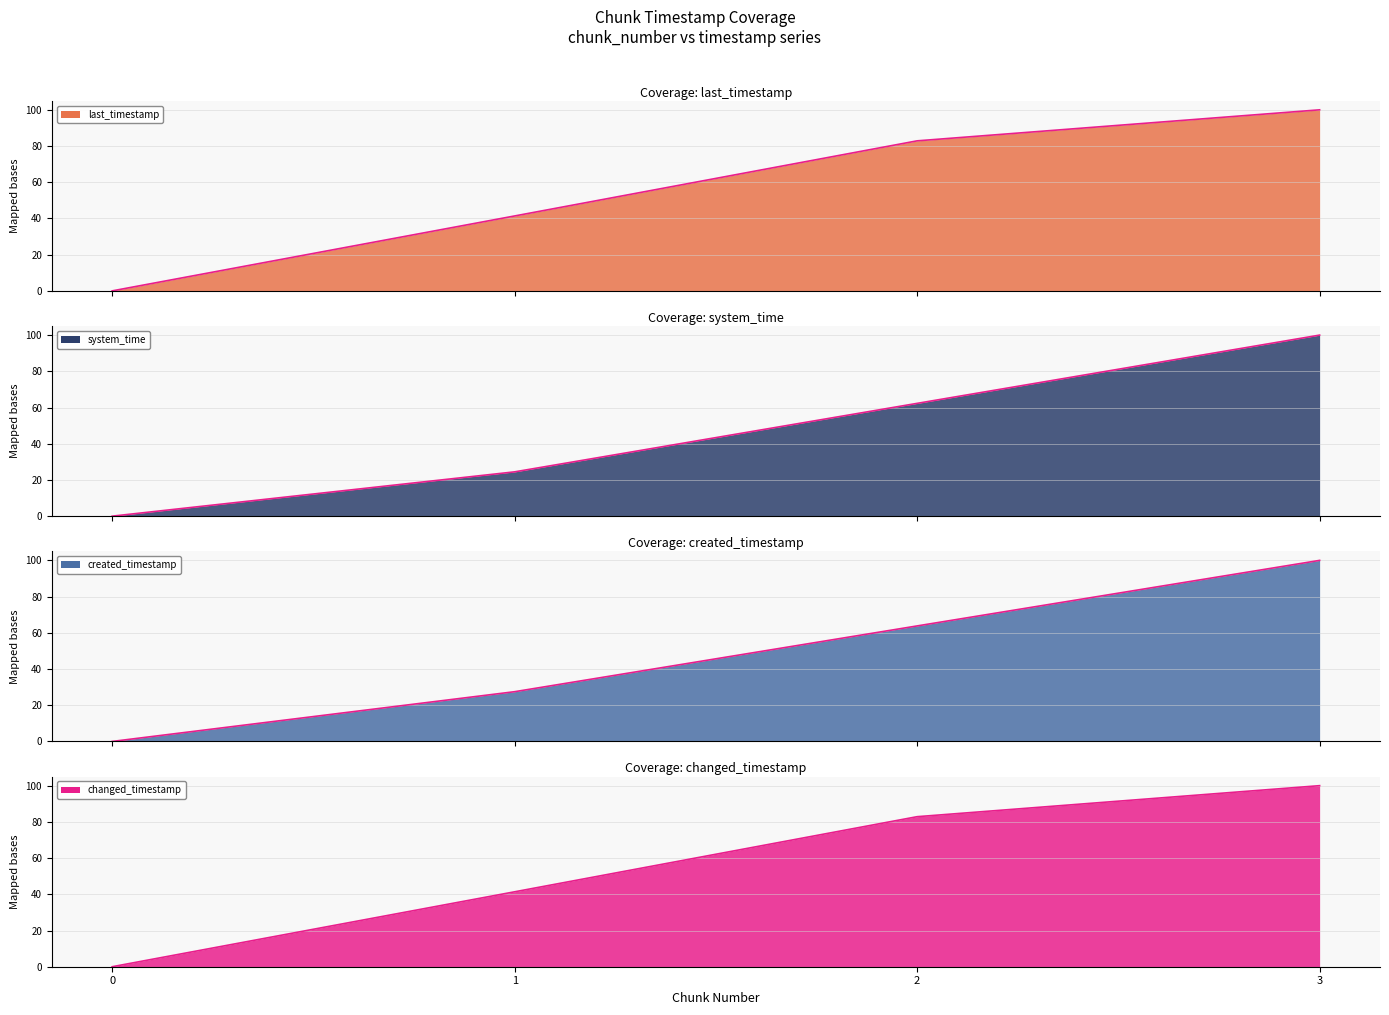

True or false: system_time and created_timestamp cross at least once.

False